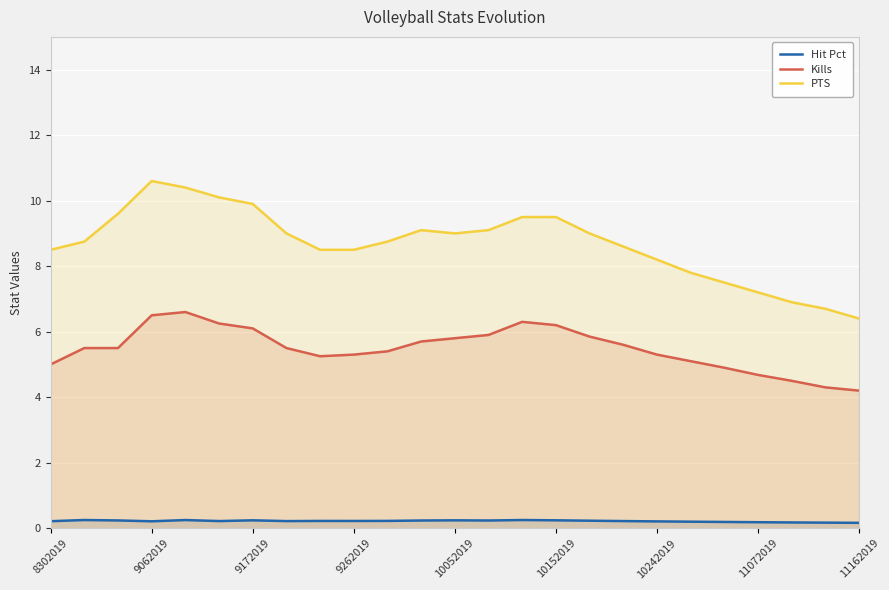

Where does the PTS series first go above 8?

8302019